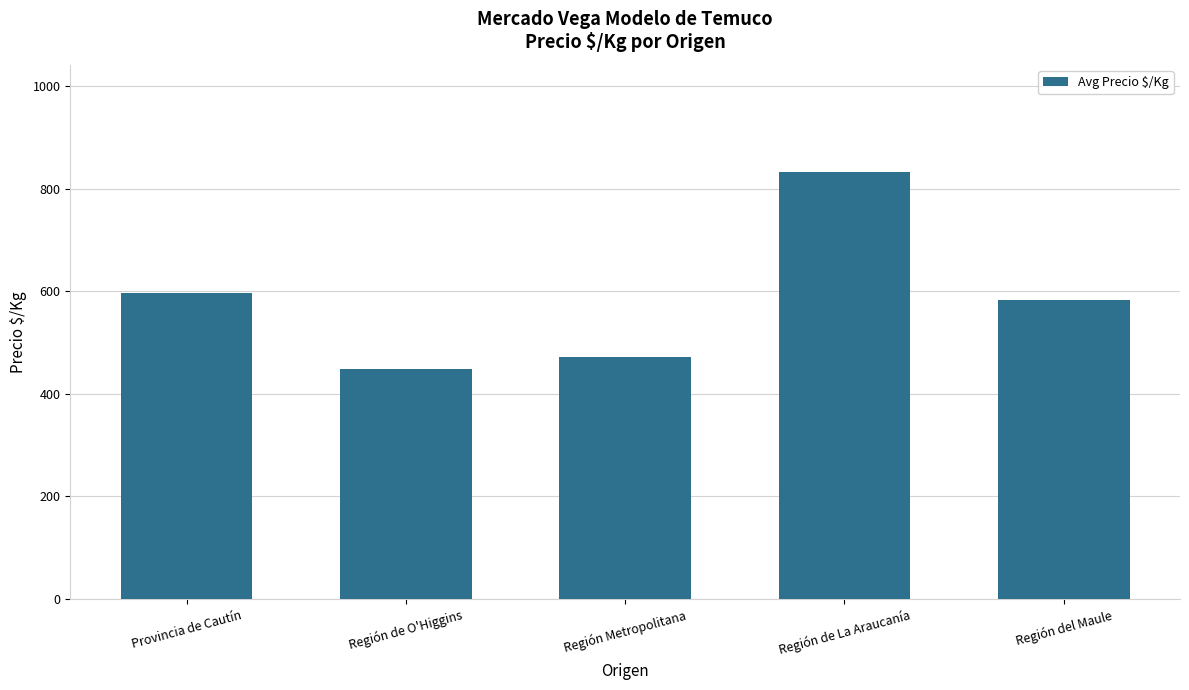

The value at Provincia de Cautín is 407. True or false?

False